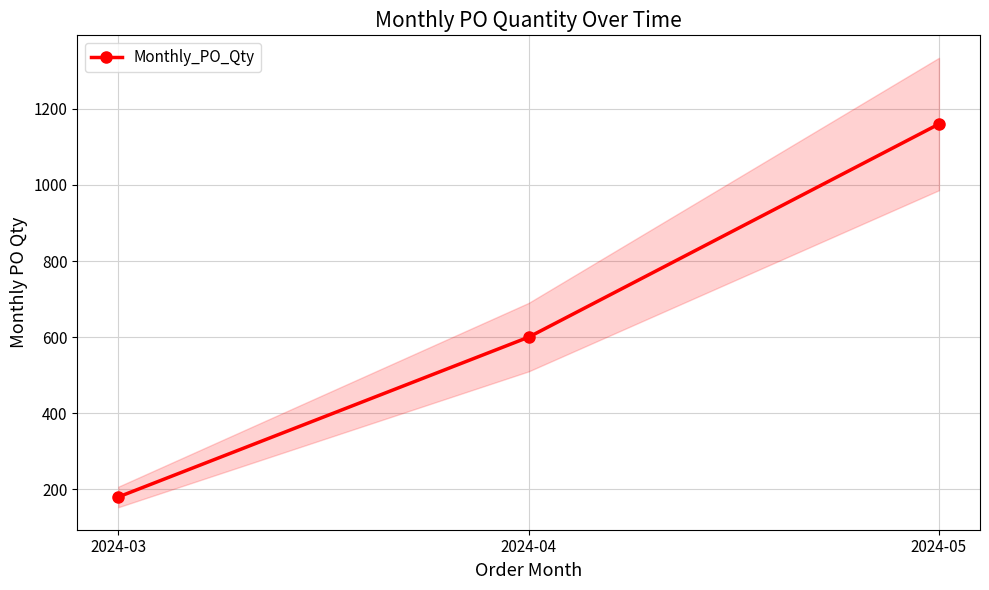

What is the change in value from 2024-04 to 2024-05?

+560